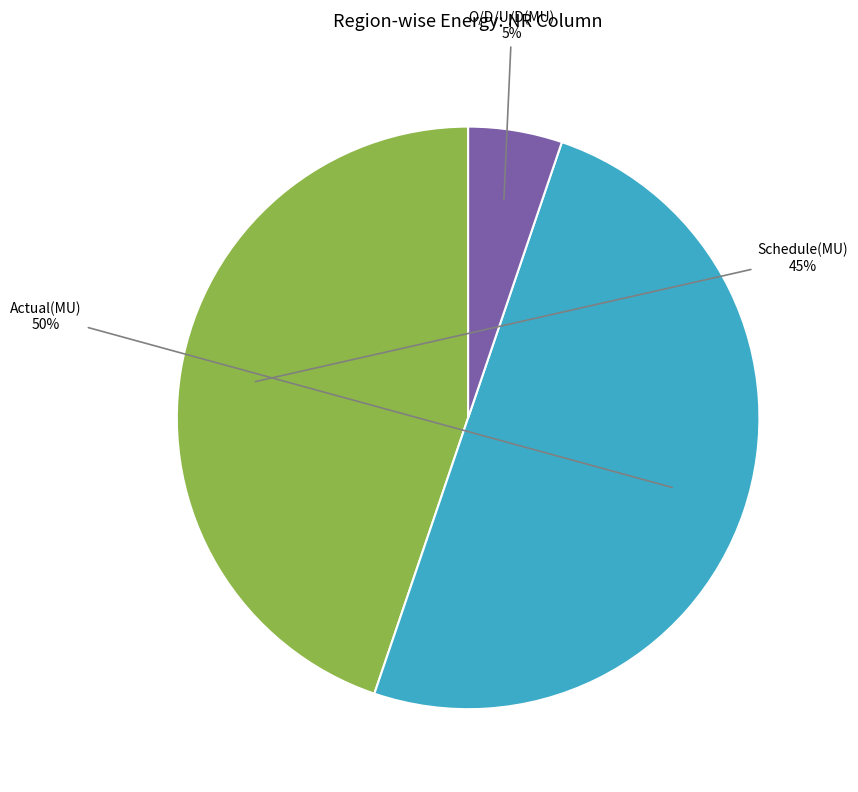

How many segments does this pie chart have?

3